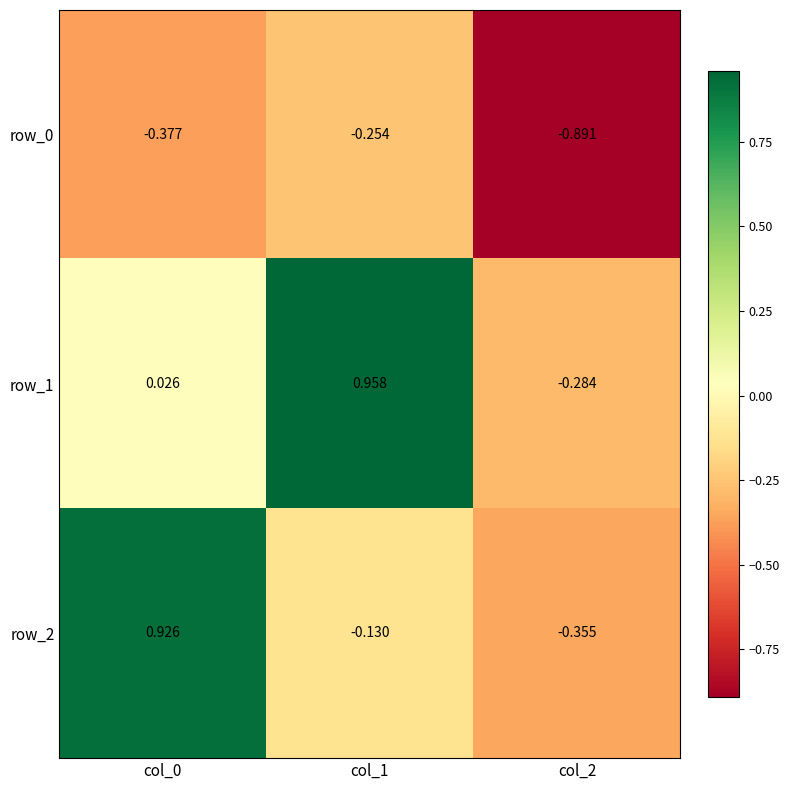

Is the value of row_0 at col_0 greater than the value of row_1 at col_1?

No